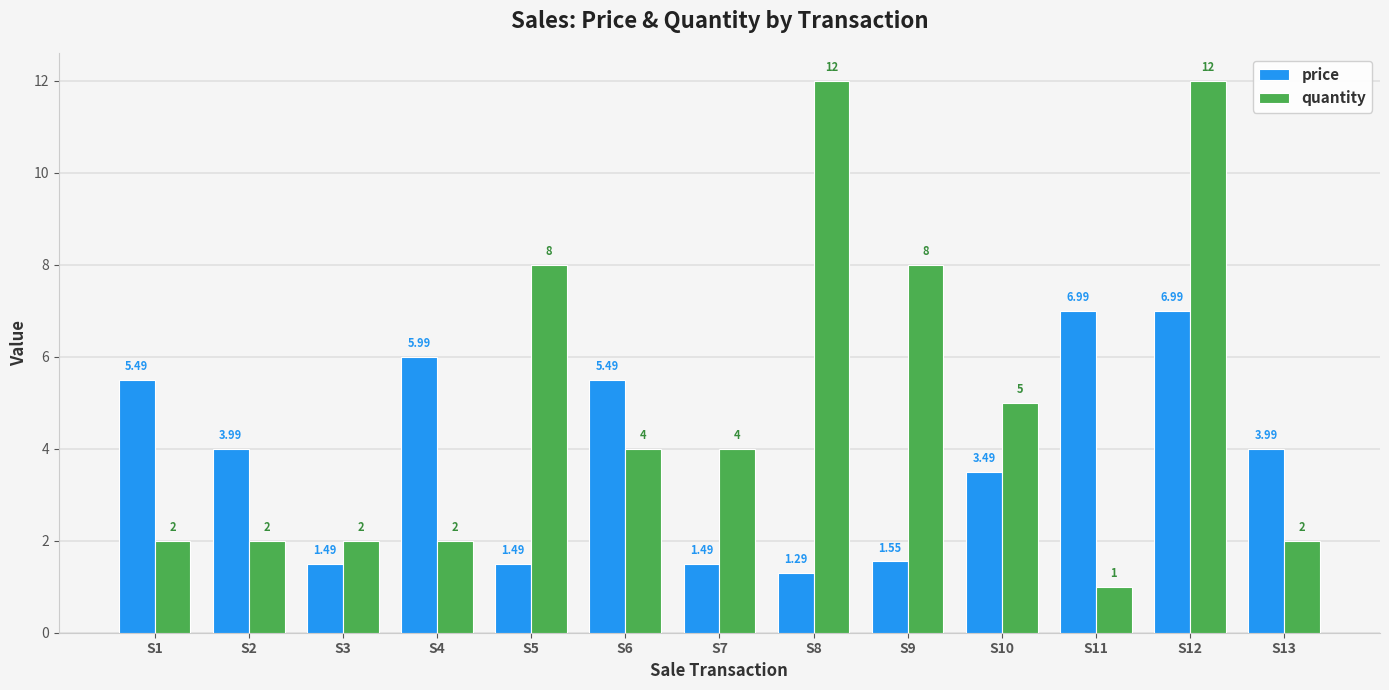

What is the greatest value displayed?

12.0